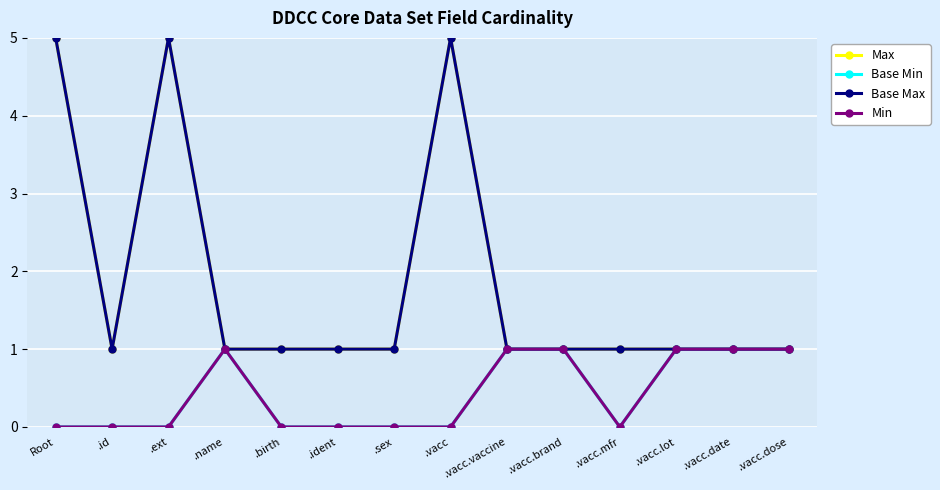

At how many categories does at least one series exceed 2?

3